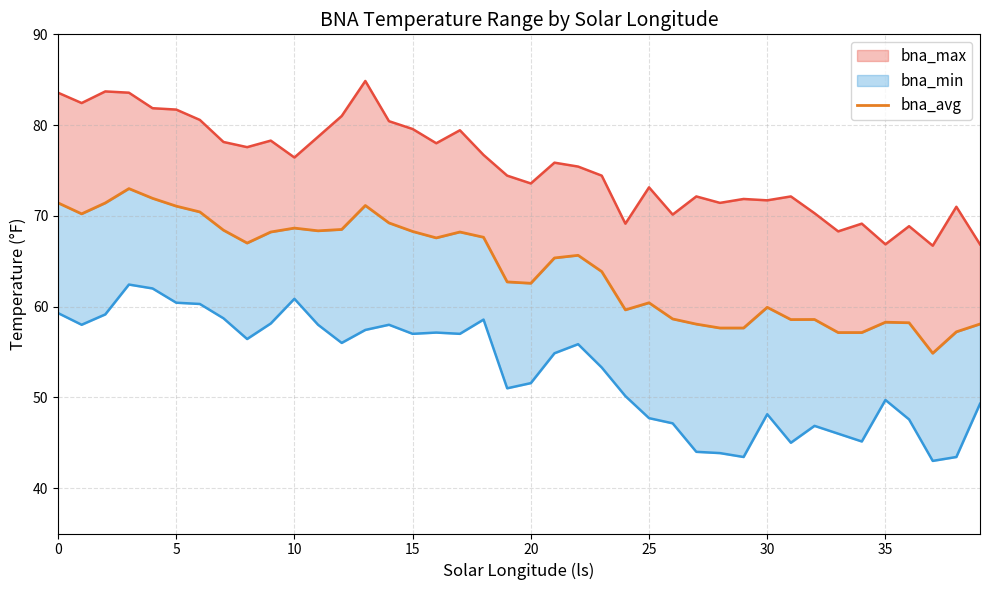

True or false: there are more than 1 points higher than both neighbors.

True